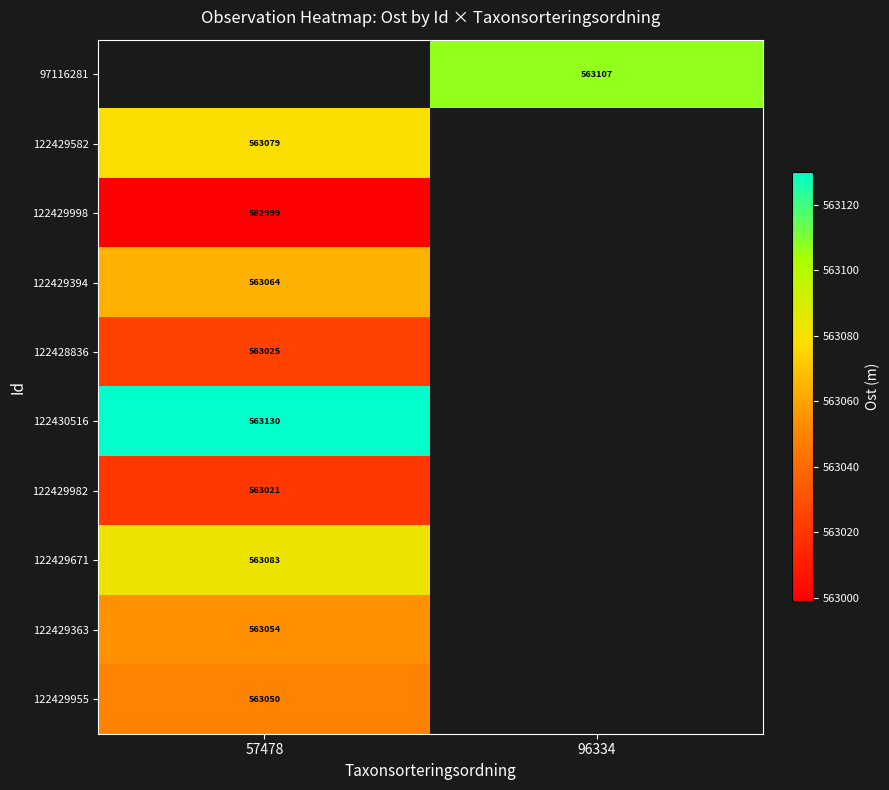

Between 57478 and 96334, which is larger?

96334